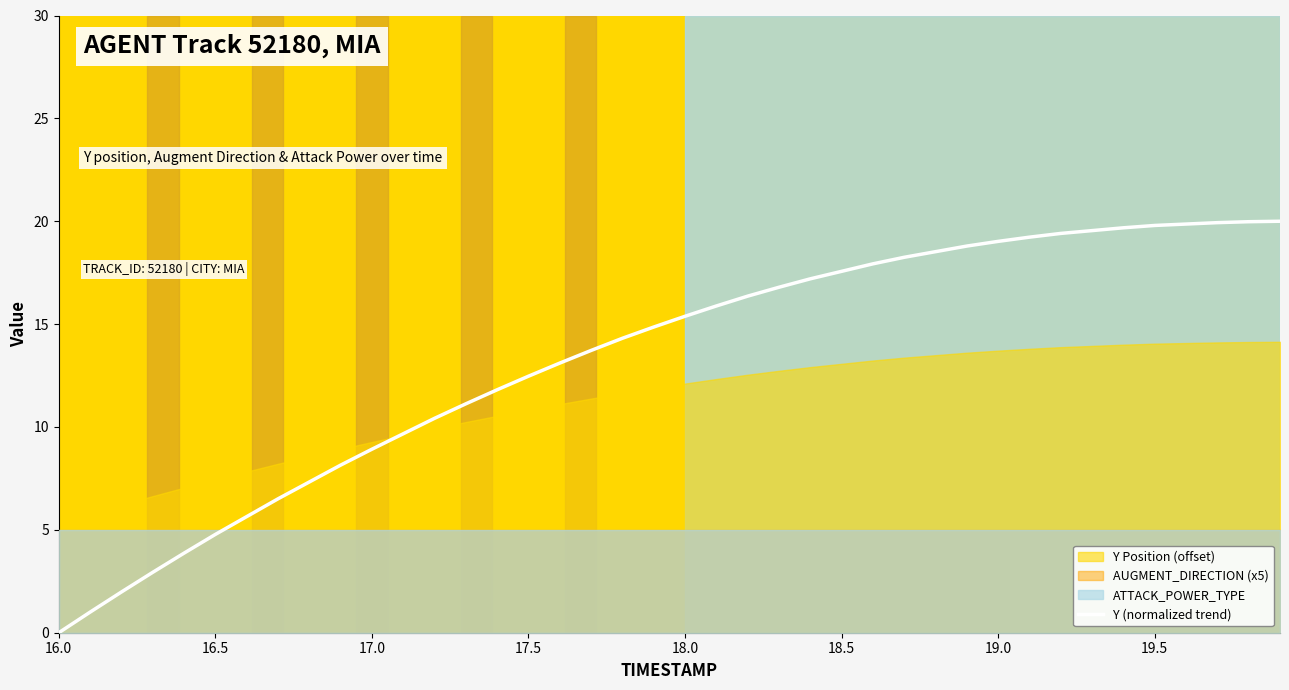

What is the highest value of the Y (normalized trend) series?

20.0